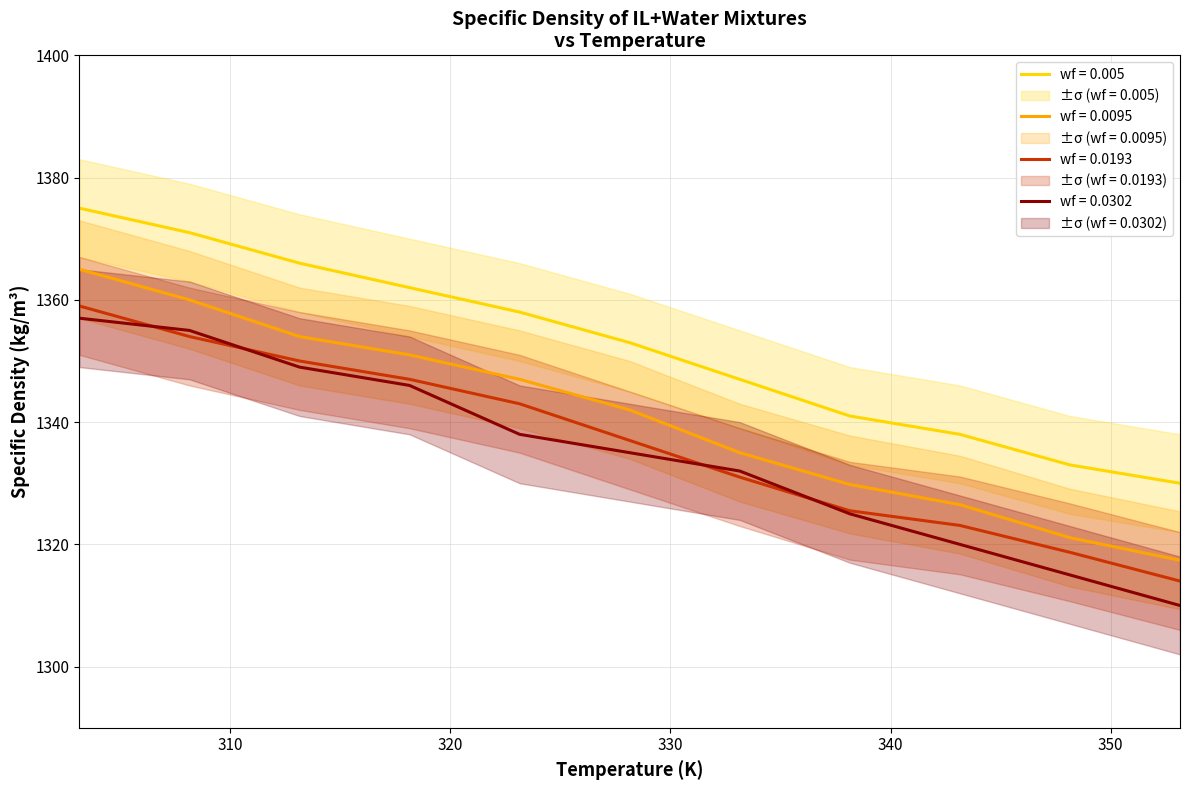

Reading left to right, transcribe all the data shown in this chart.

wf_0.005: 303.15=1375.0	308.15=1371.0	313.15=1366.0	318.15=1362.0	323.15=1358.0	328.15=1353.0	333.15=1347.0	338.15=1341.0	343.15=1338.0	348.15=1333.0	353.15=1330.0
wf_0.0095: 303.15=1365.0	308.15=1360.0	313.15=1354.0	318.15=1351.0	323.15=1347.0	328.15=1342.0	333.15=1335.0	338.15=1329.8	343.15=1326.5	348.15=1321.1	353.15=1317.4
wf_0.0193: 303.15=1359.0	308.15=1354.0	313.15=1350.0	318.15=1347.0	323.15=1343.0	328.15=1337.0	333.15=1331.0	338.15=1325.5	343.15=1323.1	348.15=1318.7	353.15=1314.0
wf_0.0302: 303.15=1357.0	308.15=1355.0	313.15=1349.0	318.15=1346.0	323.15=1338.0	328.15=1335.0	333.15=1332.0	338.15=1325.0	343.15=1320.0	348.15=1315.0	353.15=1310.0